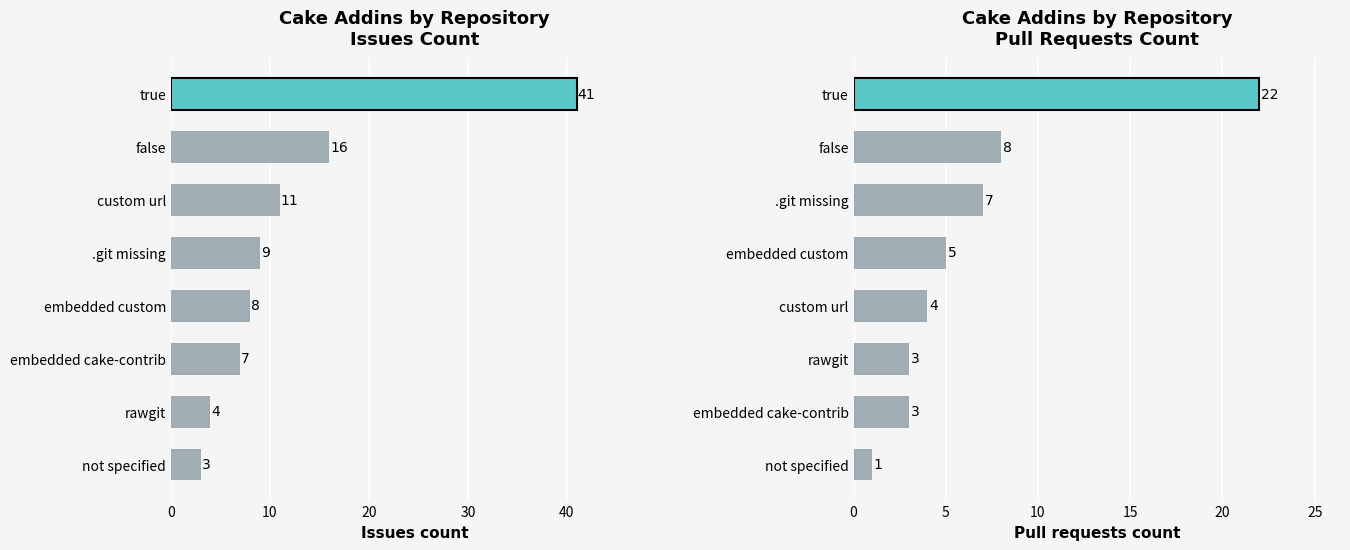

Reading left to right, what are all the values shown in this chart?

Issues count: 3	4	7	8	9	11	16	41
Pull requests count: 1	3	3	4	5	7	8	22